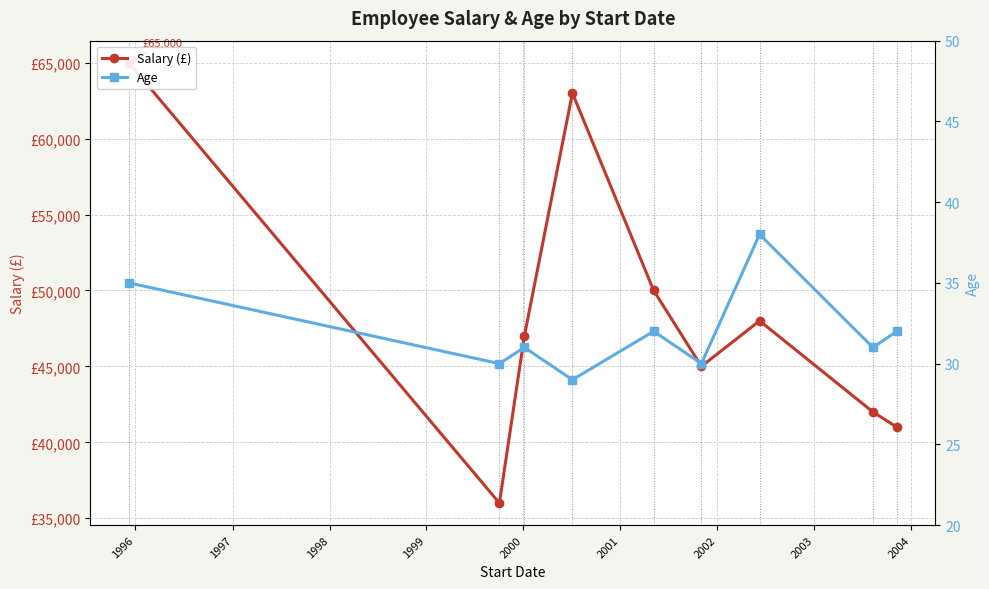

What is the difference between the maximum and minimum values in the Age series?

9